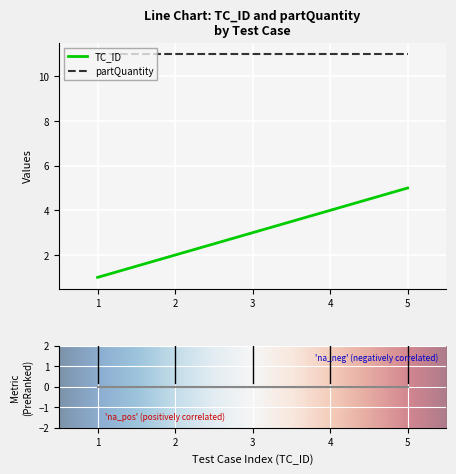

What is the maximum value for TC_ID?

5